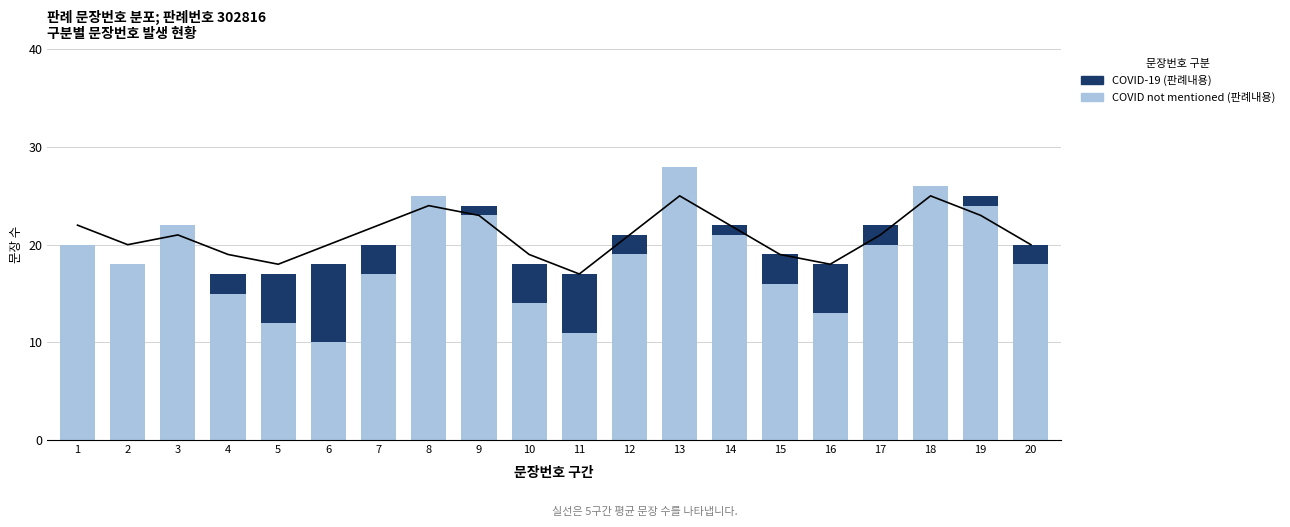

What is the maximum value for COVID-19 (판례내용)?

8